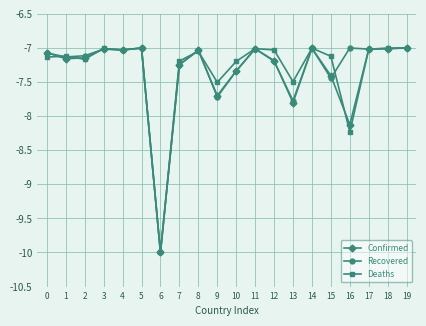

Which label corresponds to the smallest value in the chart?

6